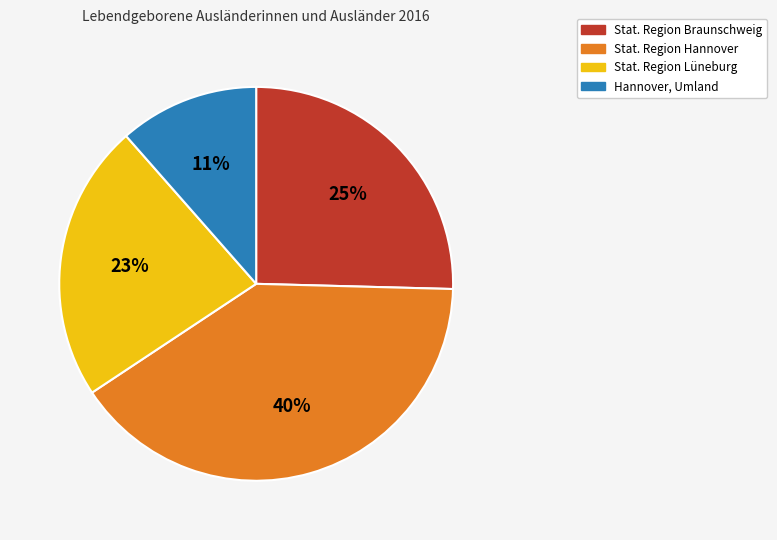

Combined, do Hannover, Umland and Stat. Region Hannover account for over 50%?

Yes